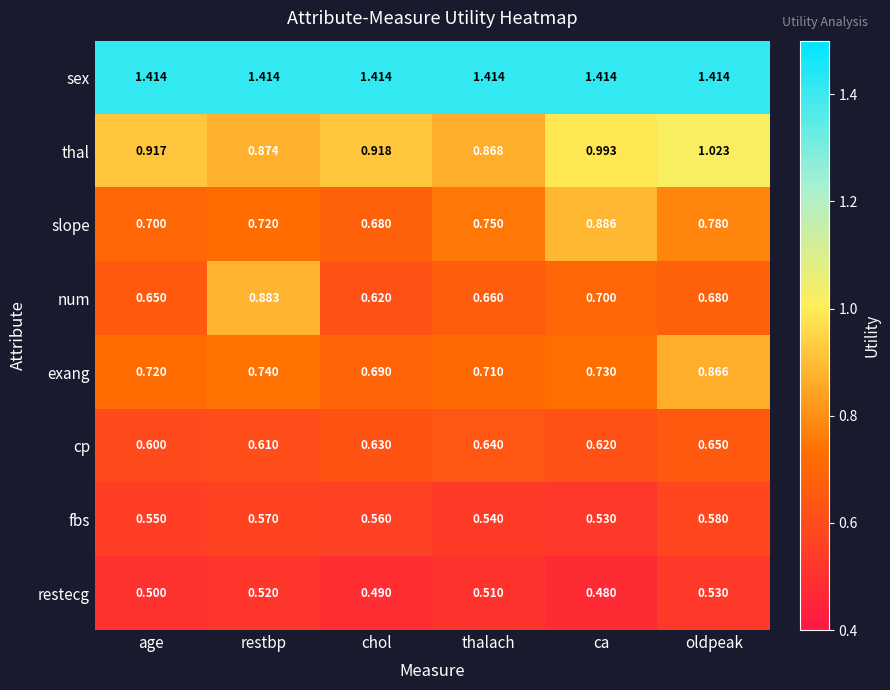

Which series has the largest range (max minus min)?

num